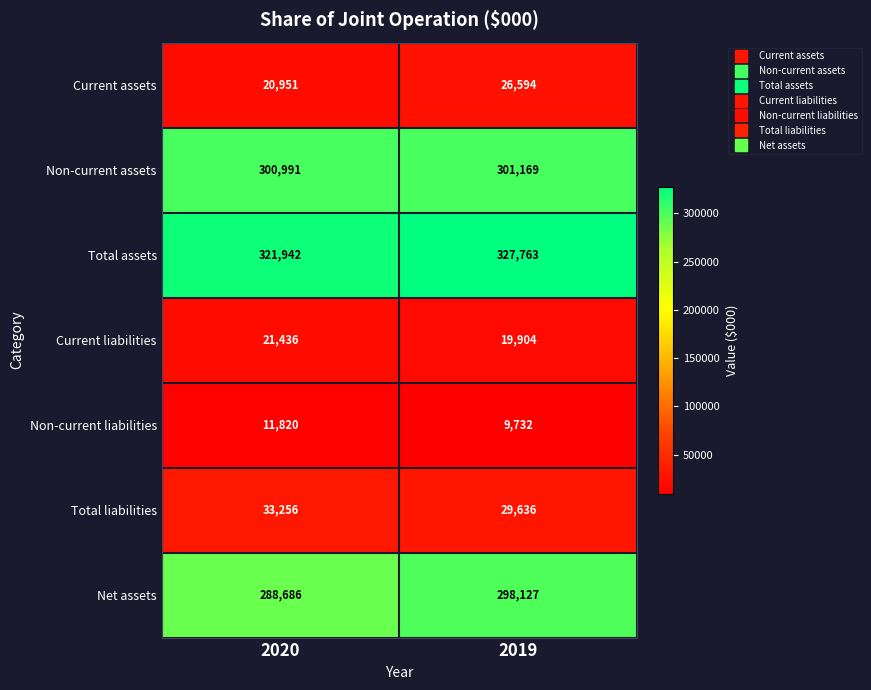

What is the sum of the Current assets values at 2020 and 2019?

47545